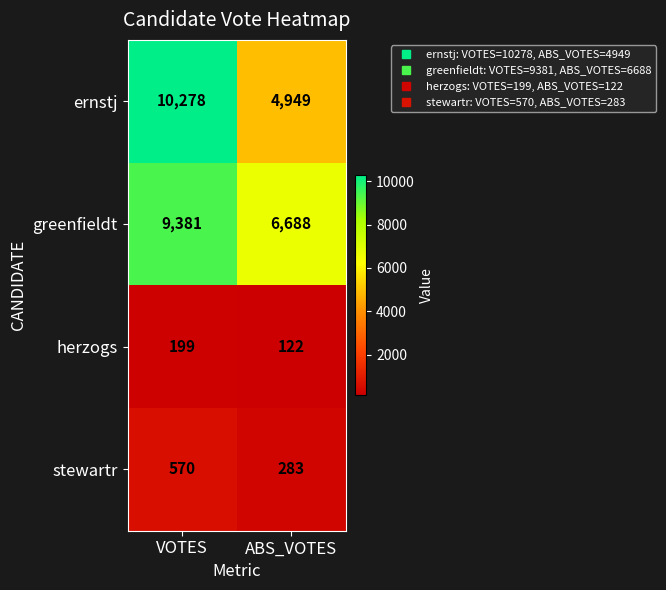

At which label does ernstj reach its peak?

VOTES